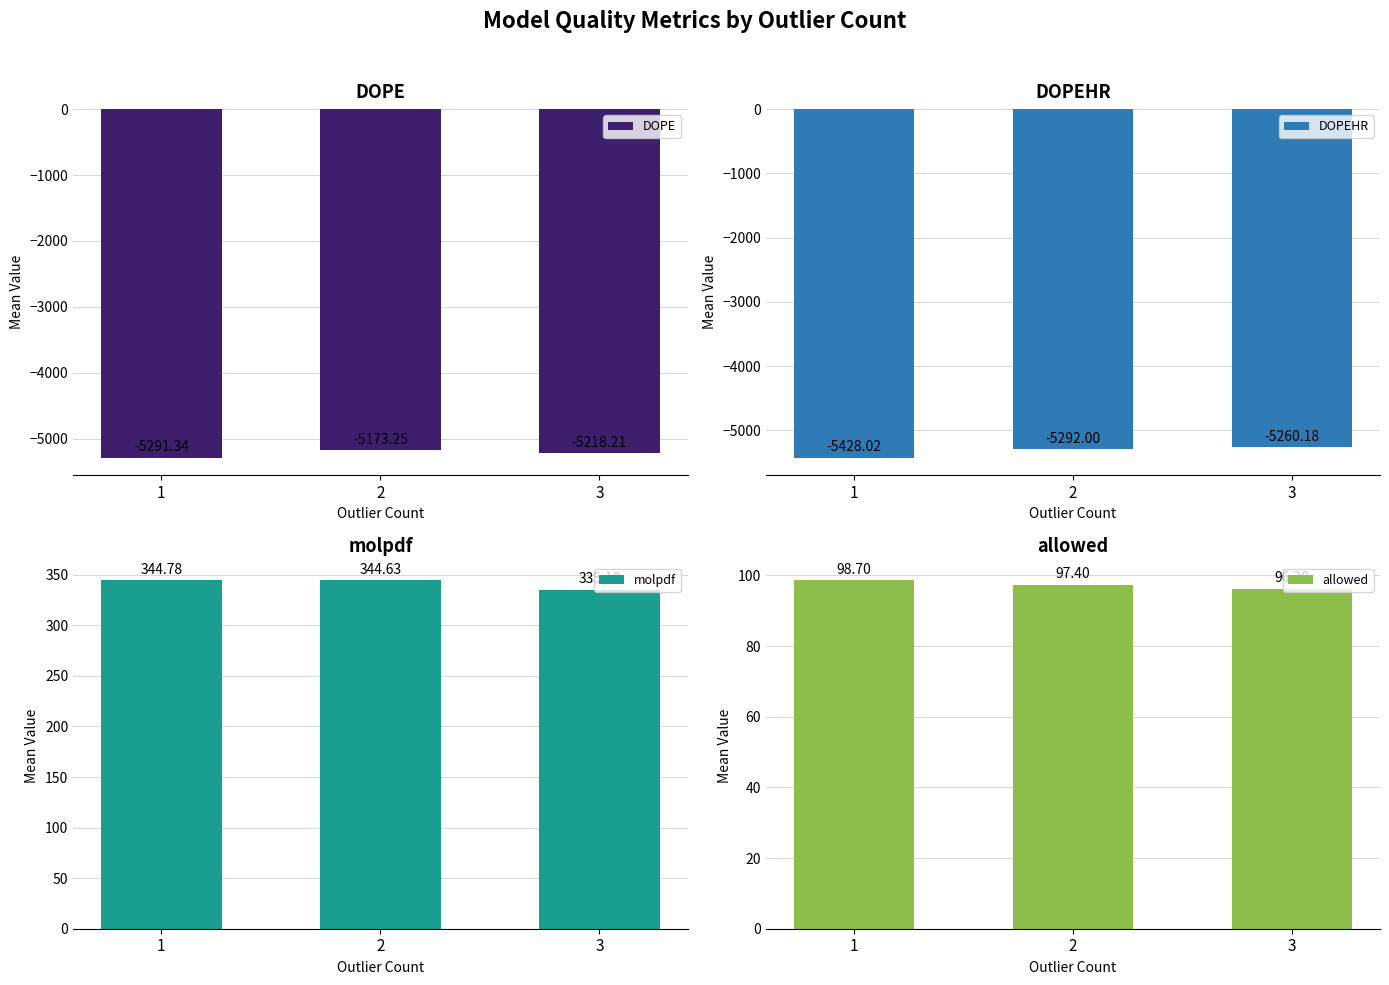

How many data points in molpdf are less than 344?

1